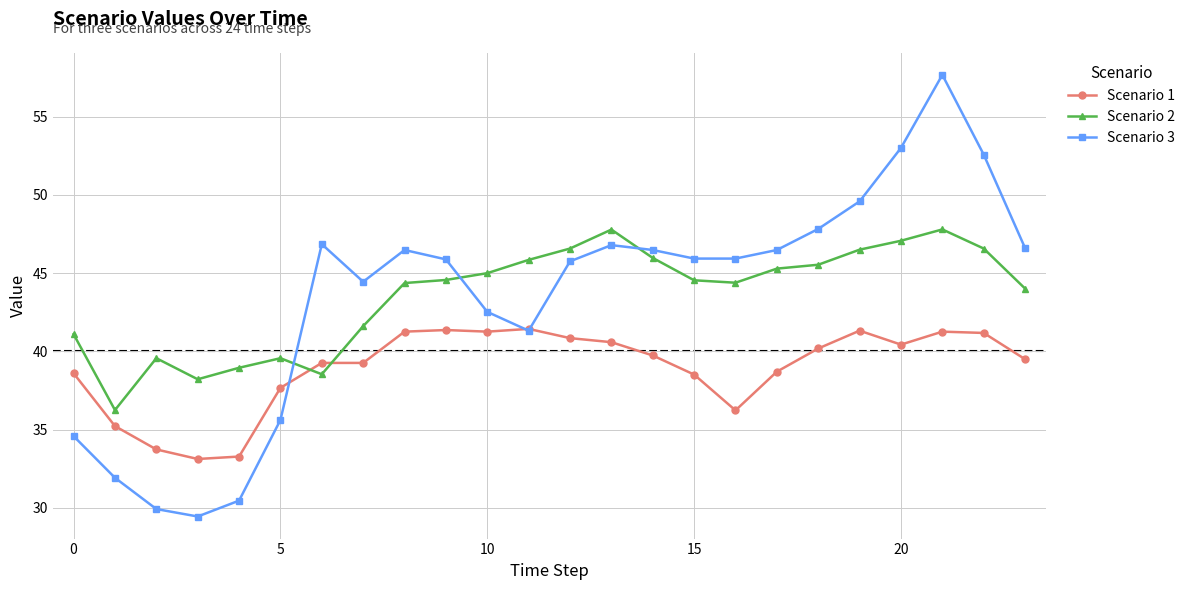

What is the value of the Scenario 2 point at the 21st from the left?

47.1